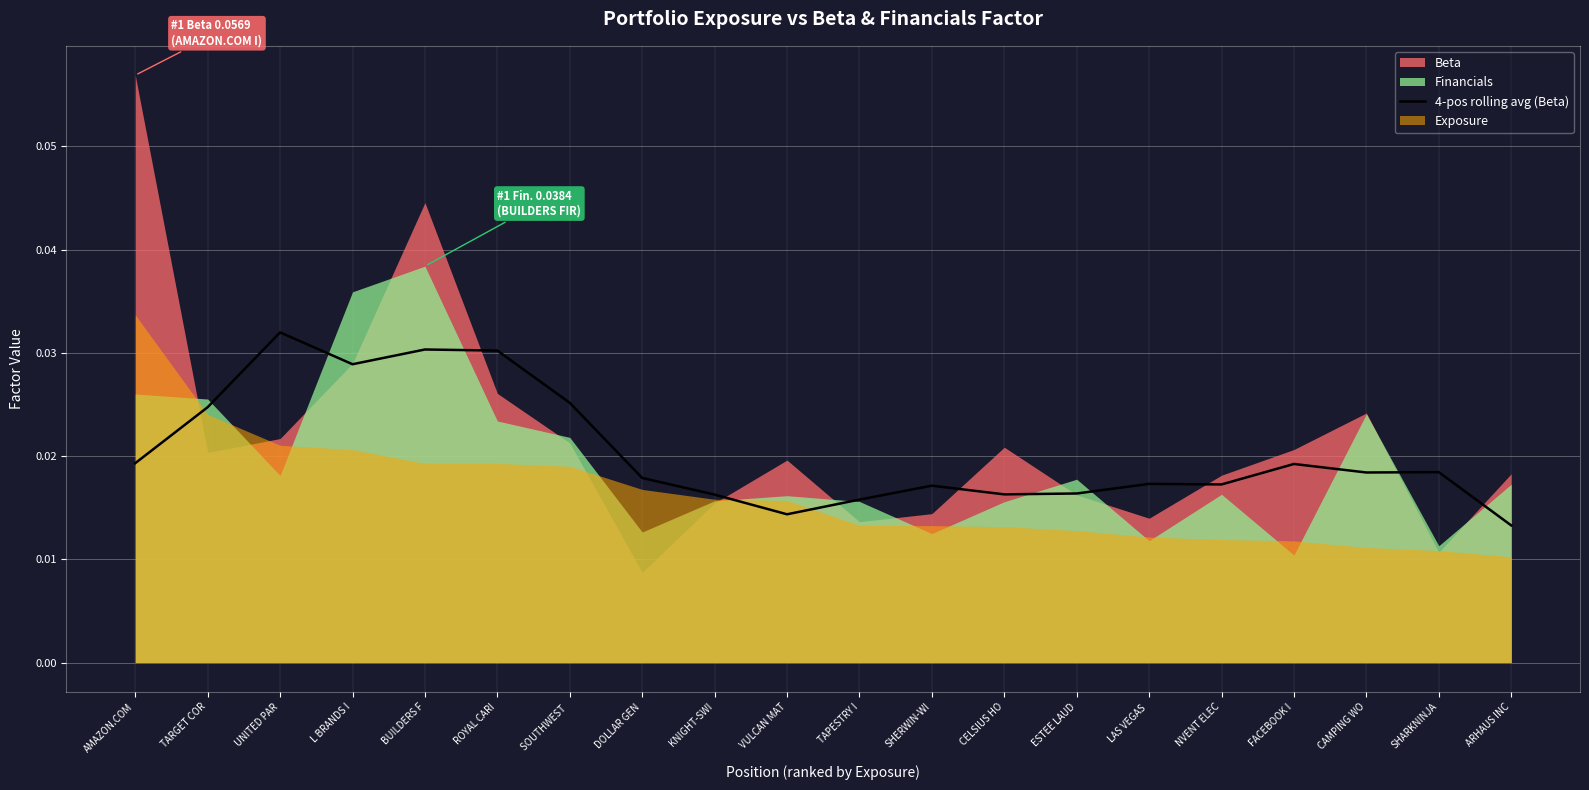

Which category has the highest value in the 4-pos rolling avg (Beta) series?

UNITED PAR